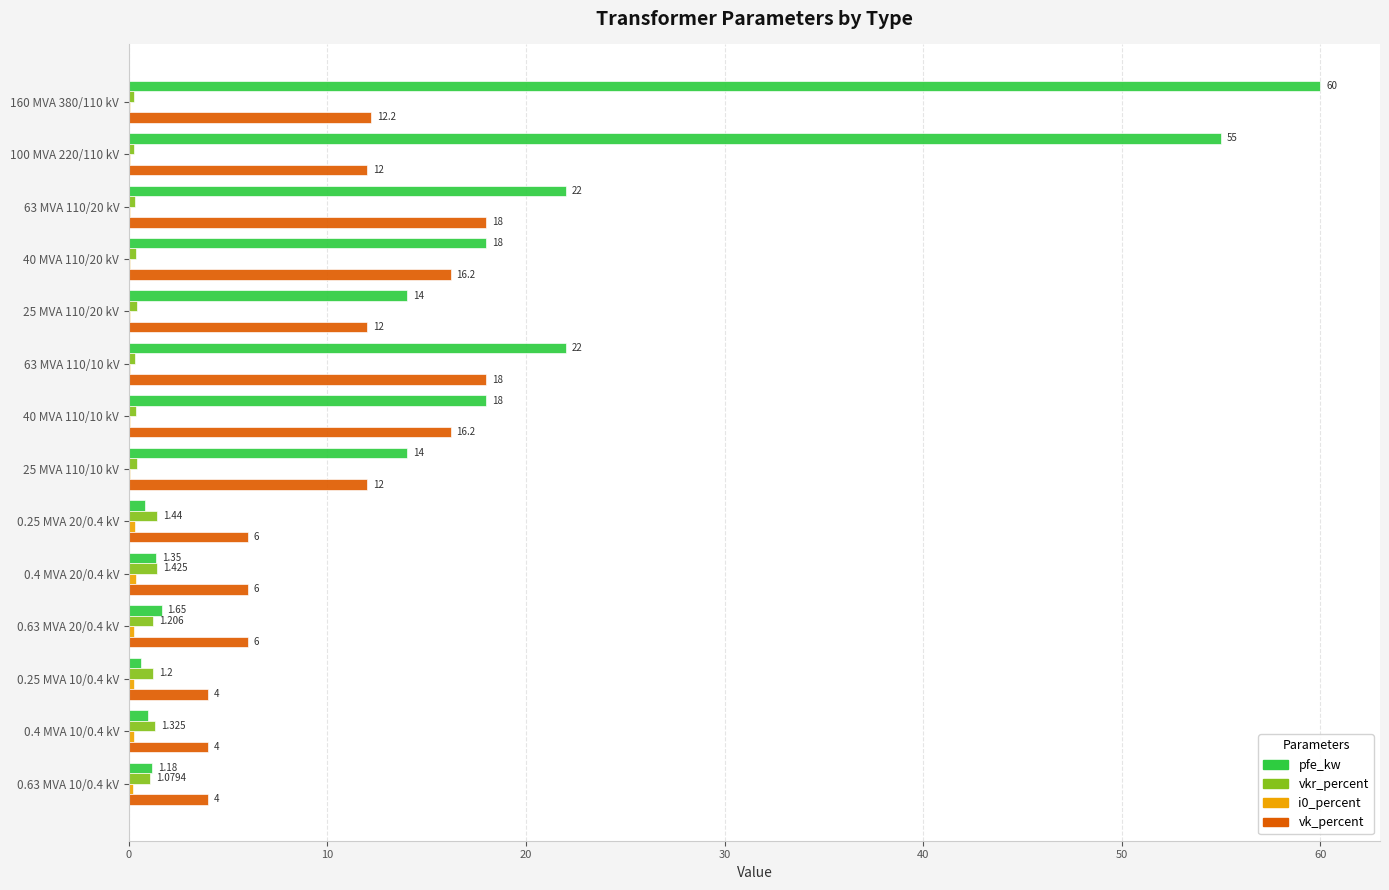

Which series changed the most between 25 MVA 110/10 kV and 0.4 MVA 10/0.4 kV?

pfe_kw